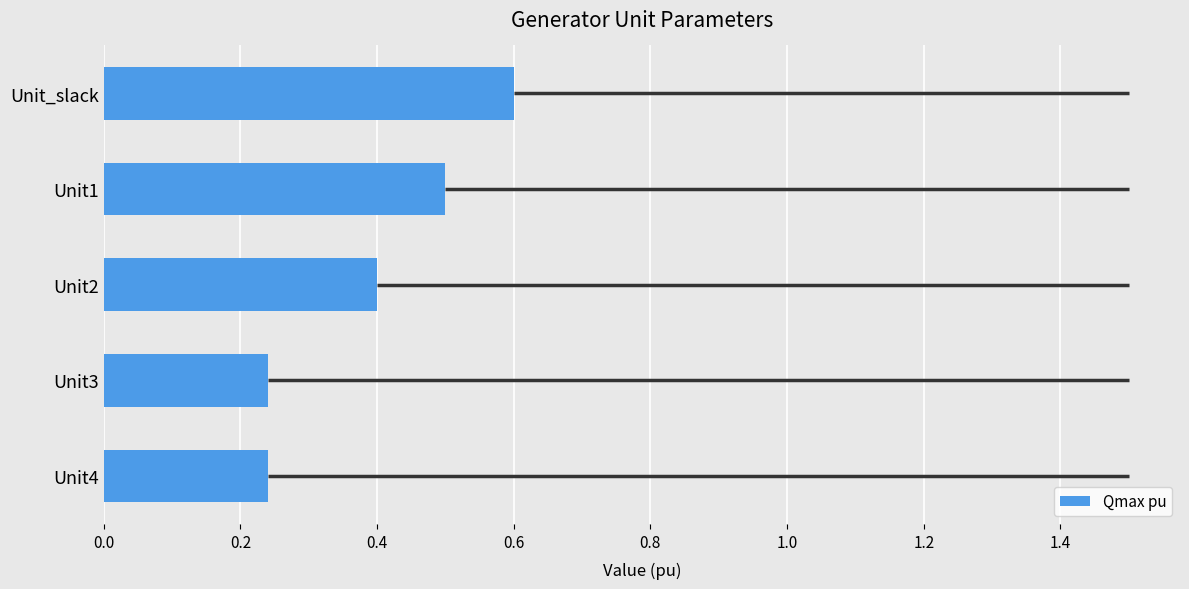

The value at Unit3 is 0.3. True or false?

False